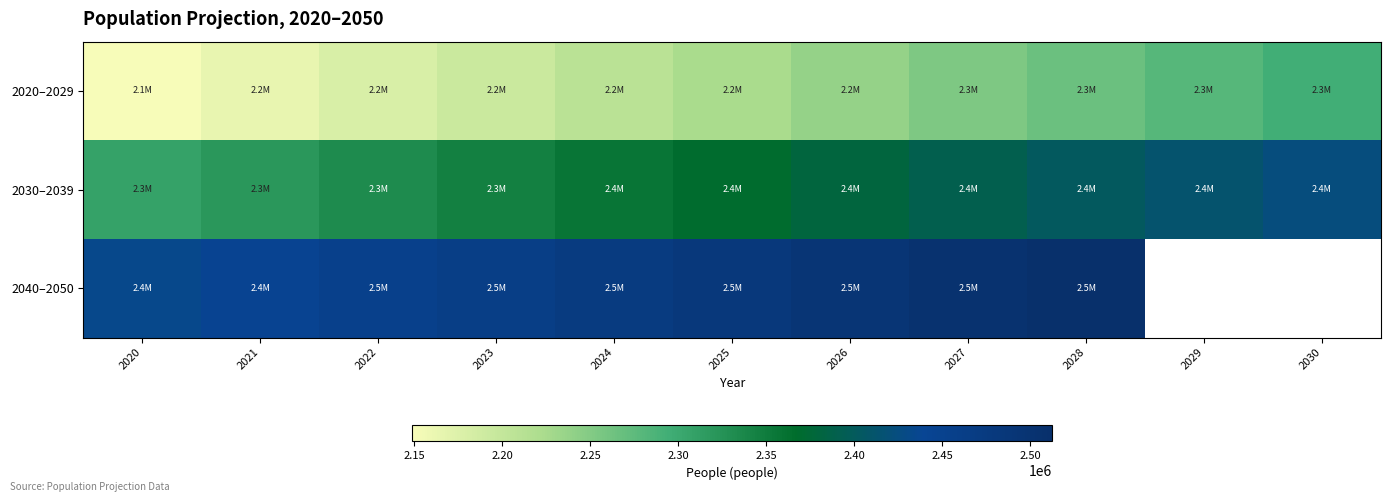

What is the minimum value shown in the chart?

2148917.0